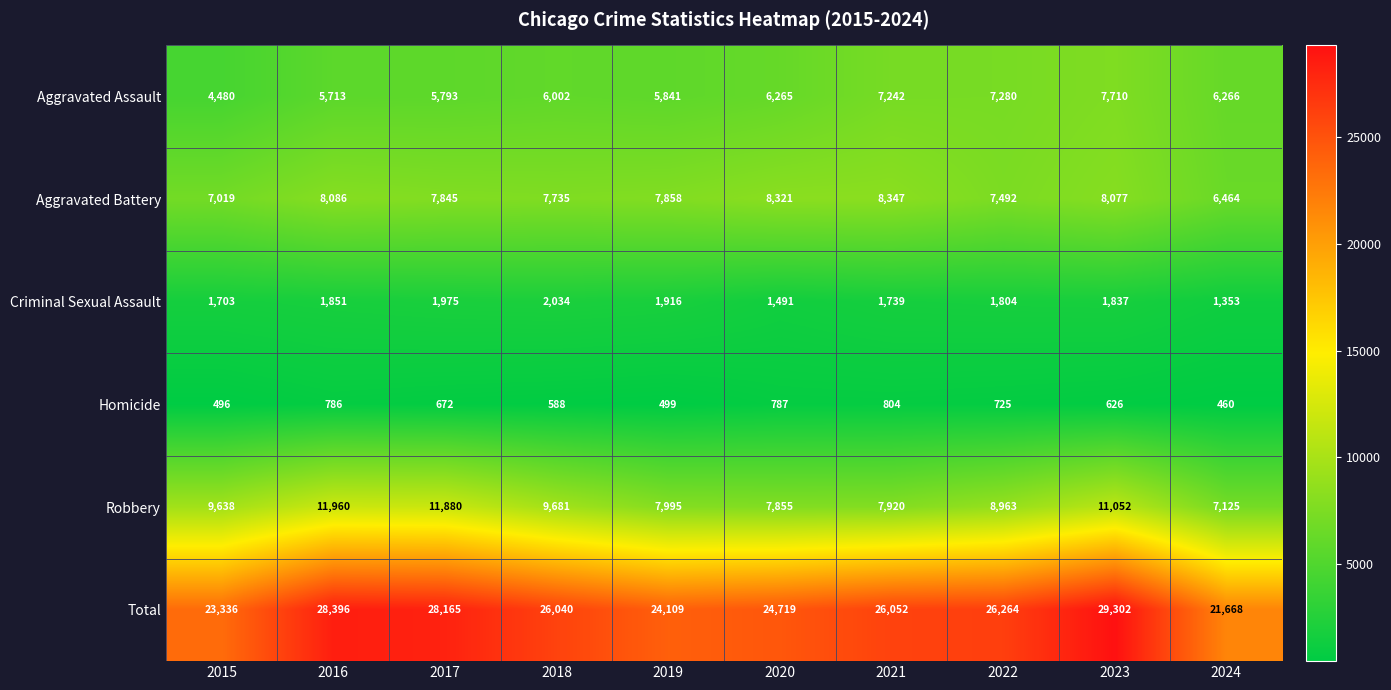

What is the difference between the maximum and minimum values in the Homicide series?

344